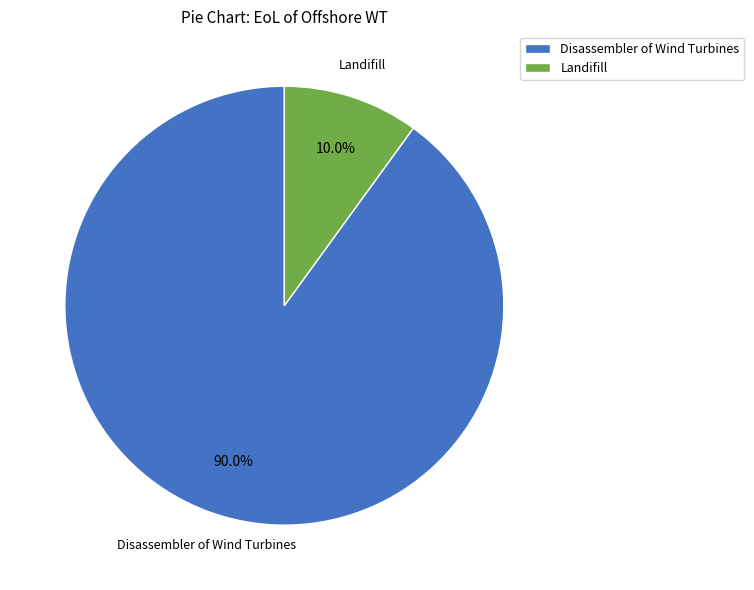

Is the sum of Landifill and Disassembler of Wind Turbines greater than half?

Yes